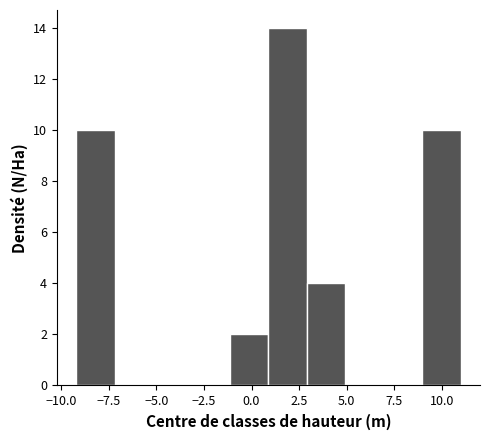

Reading left to right, list every bar in this chart as the range it spans on the x-axis followed by its height. Neither the bar edges nor the heights are printed on the chart, so give them approximately, as read against the axes.

-9 to -7: 10
-7 to -5: 0
-5 to -3: 0
-3 to -1: 0
-1 to 1: 2
1 to 3: 14
3 to 5: 4
5 to 7: 0
7 to 9: 0
9 to 11: 10